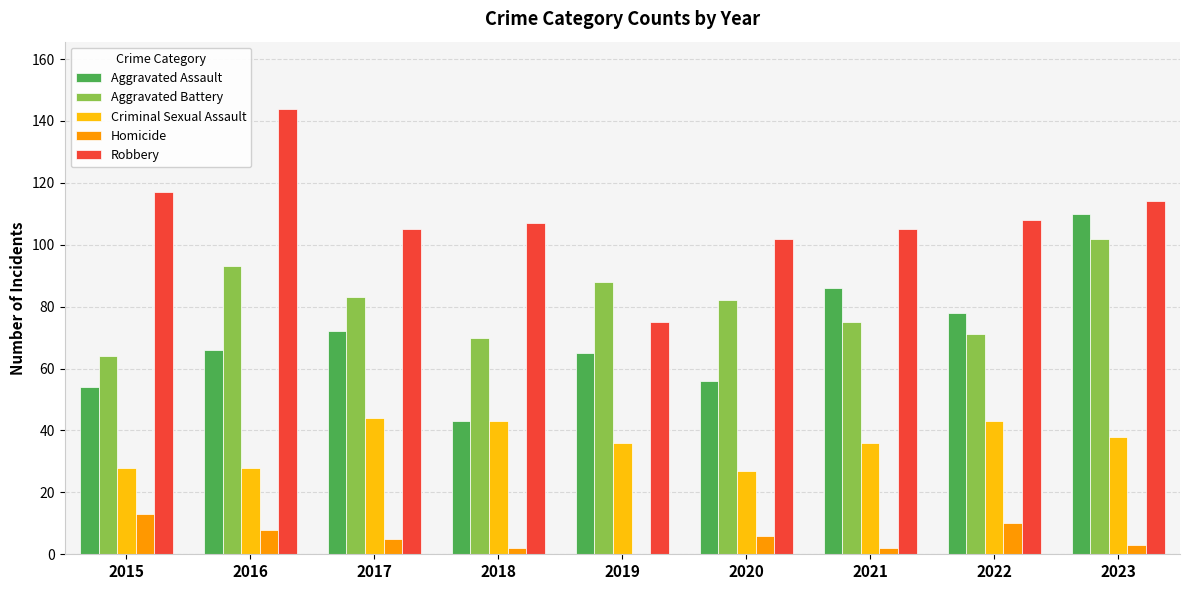

At which category is the sum across all series the highest?

2023